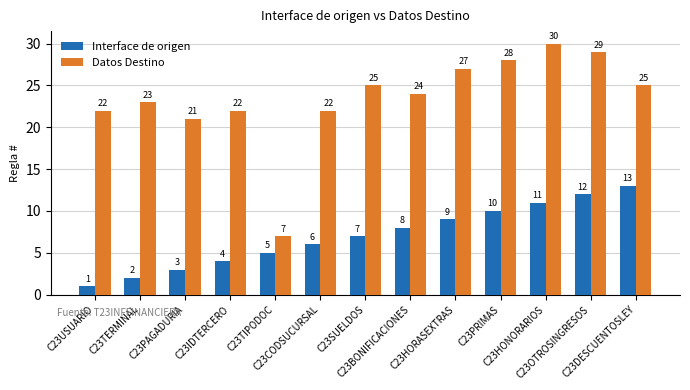

Reading left to right, list all the values displayed in this chart.

Interface de origen: 1	2	3	4	5	6	7	8	9	10	11	12	13
Datos Destino: 22	23	21	22	7	22	25	24	27	28	30	29	25